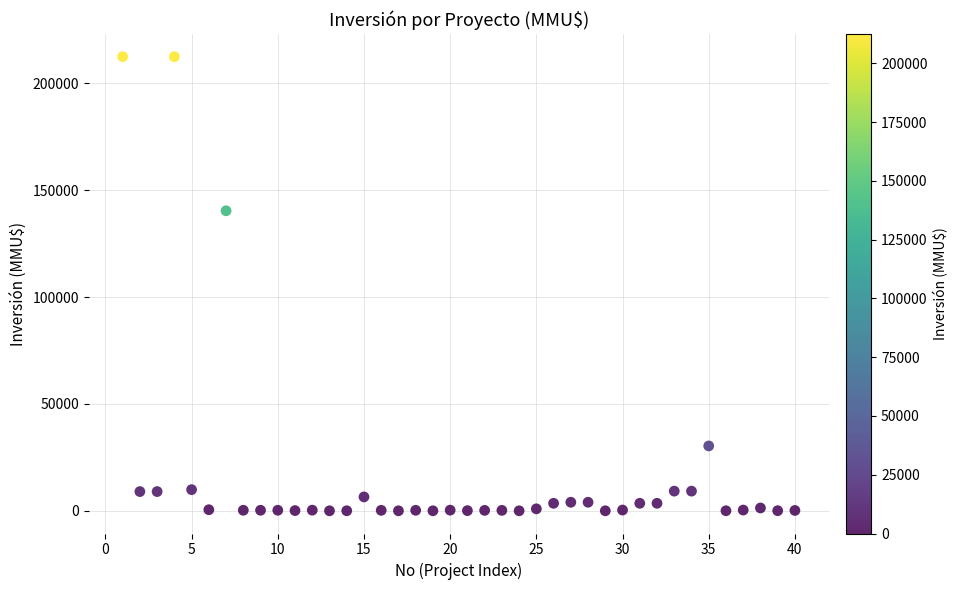

What is the range of X values (max minus min)?

39